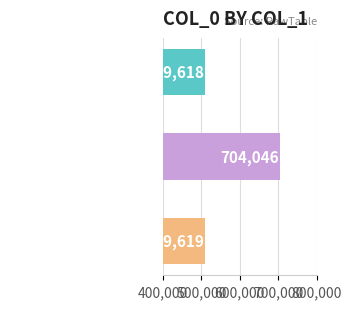

What is the sum of all values?

1723283